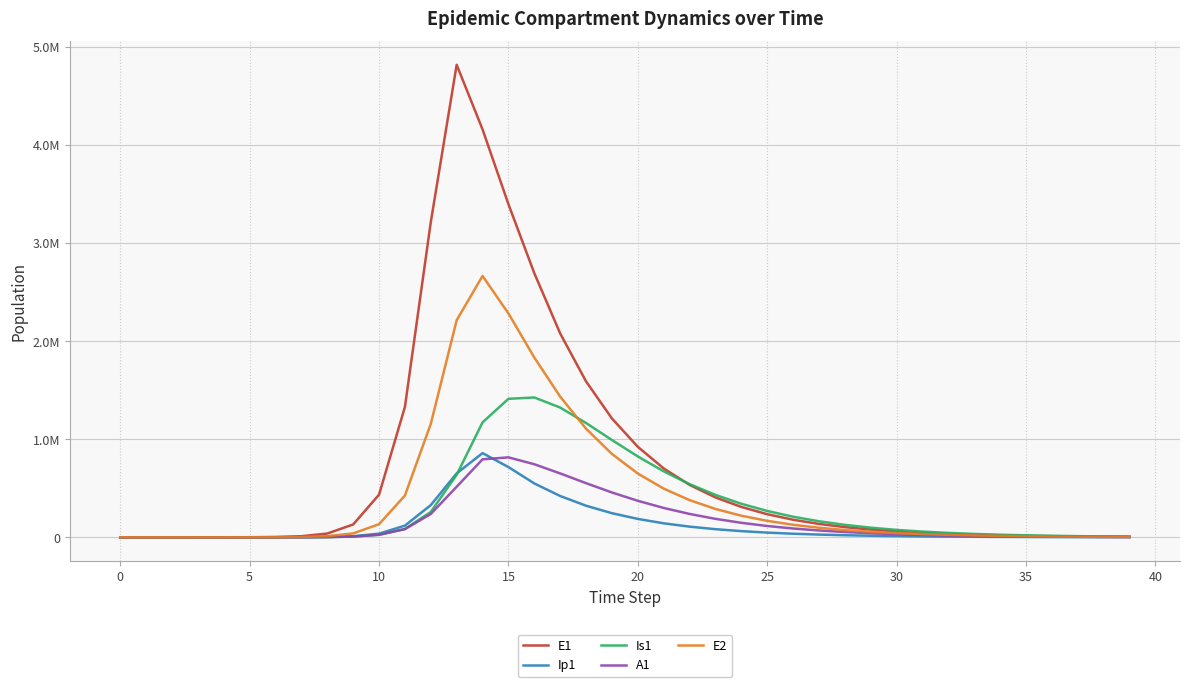

At which label does Ip1 reach its peak?

14